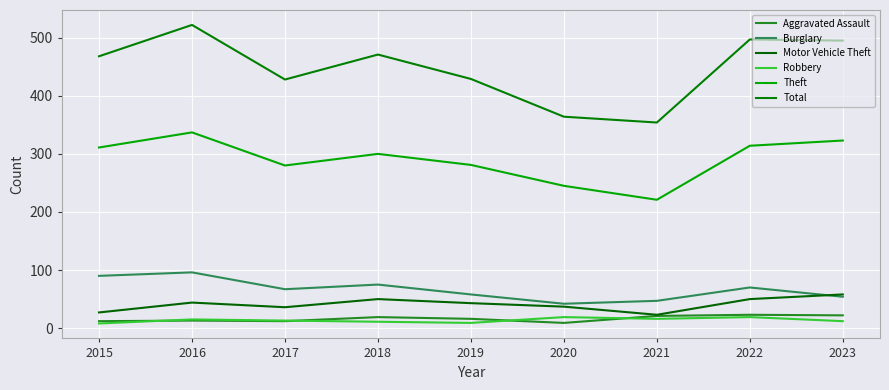

True or false: Aggravated Assault has more than 0 points higher than both neighbors.

True